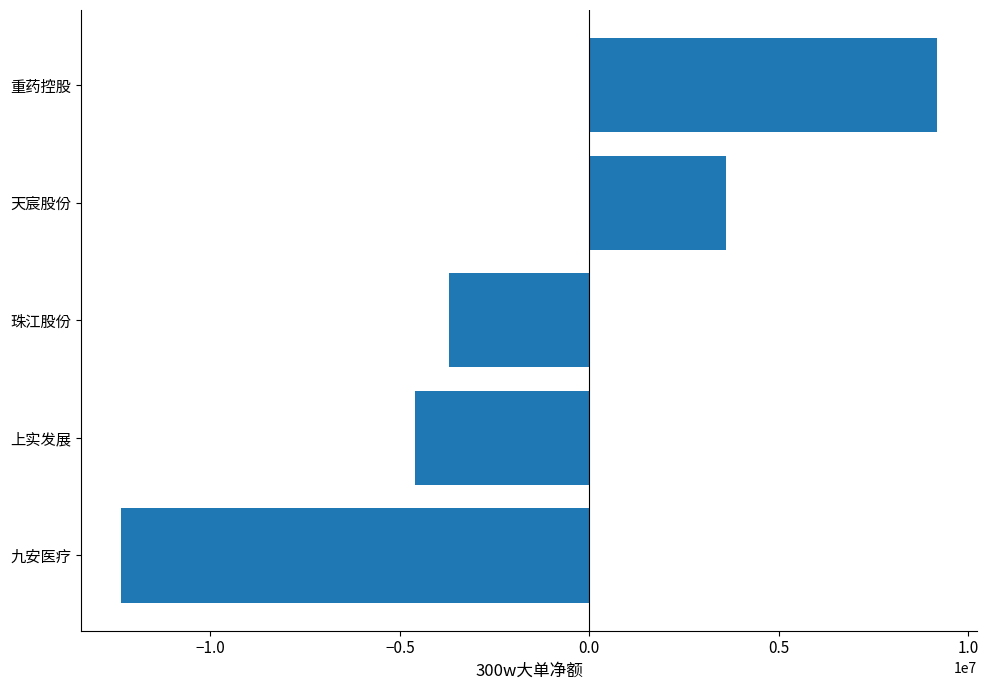

What is the difference between the maximum and minimum values?

21515379